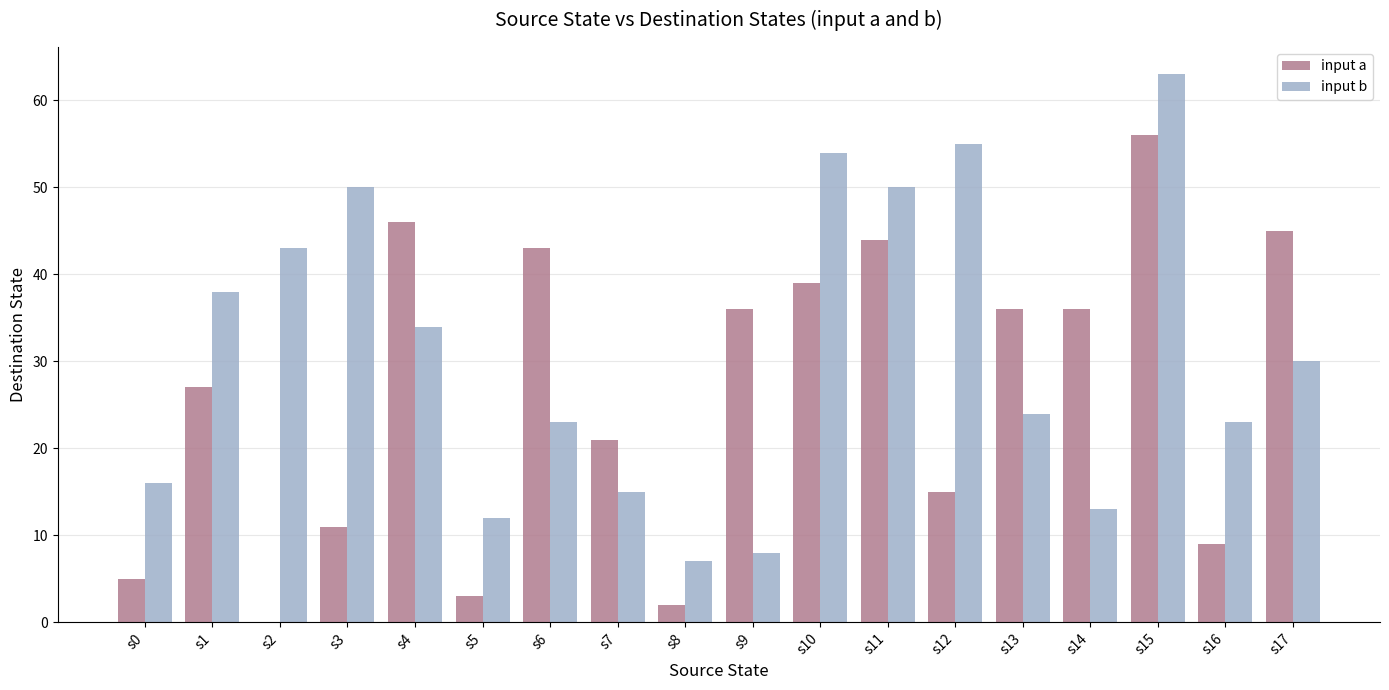

What is the highest value of the input a series?

56